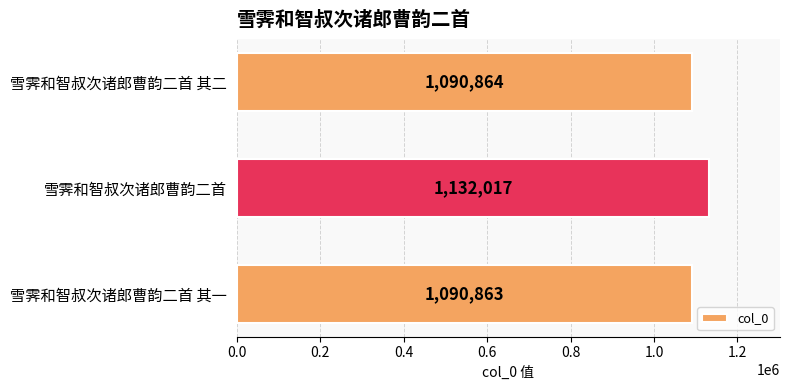

The value at 雪霁和智叔次诸郎曹韵二首 is 1132017. True or false?

True